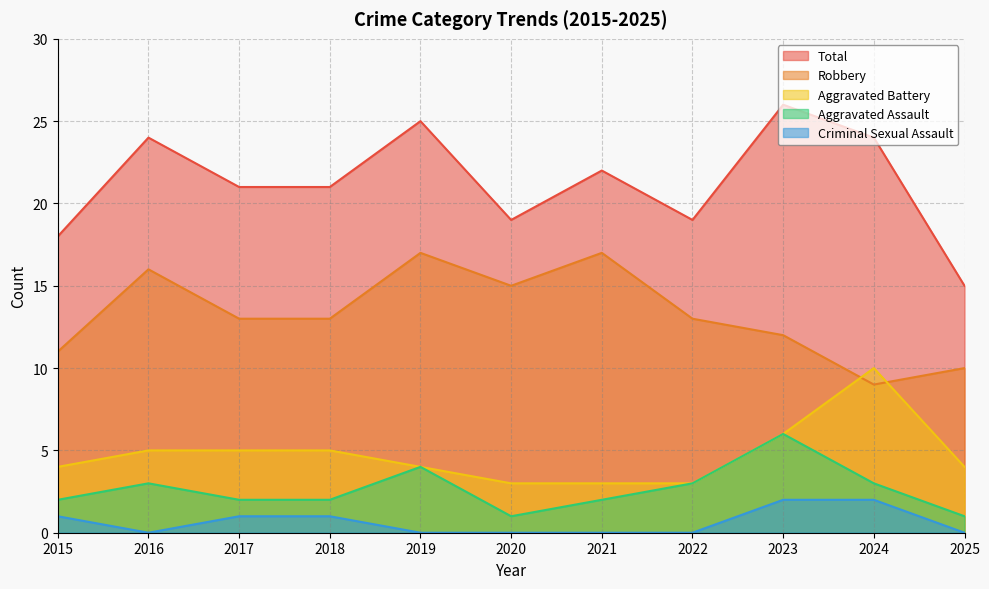

True or false: Criminal Sexual Assault has more than 1 interior local peaks.

False